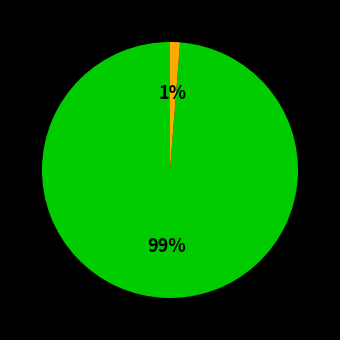

Is there any slice that represents more than half of the pie?

Yes